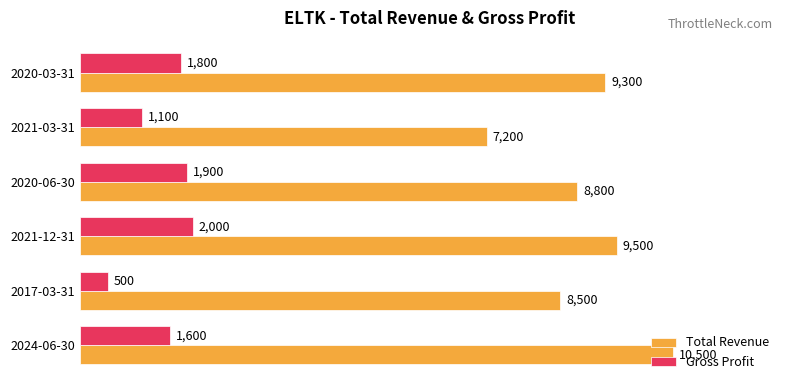

True or false: Total Revenue has a value of 7200 at 2021-03-31.

True